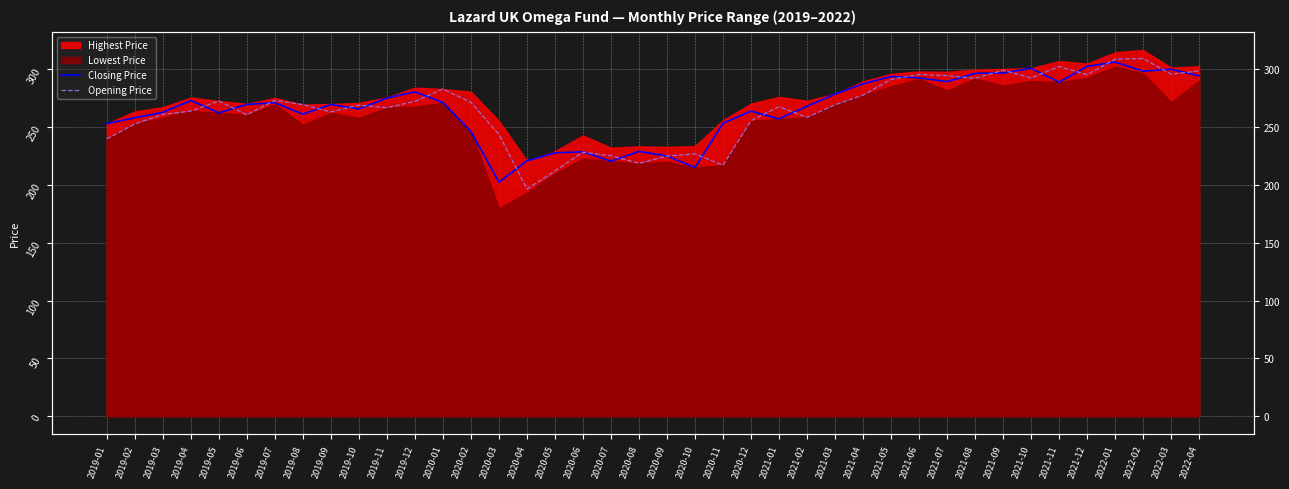

At how many categories does at least one series exceed 216?

40